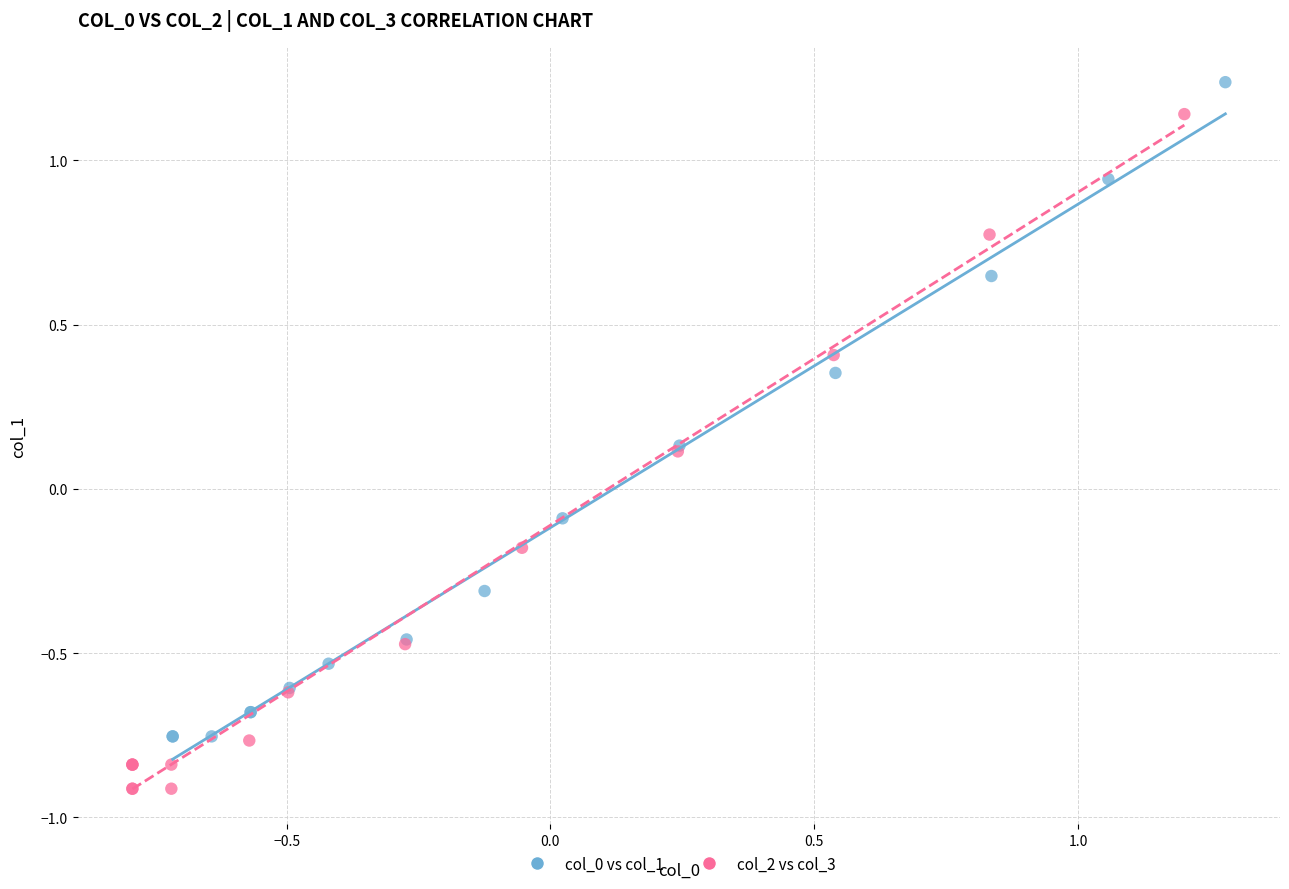

Which series contains the highest Y value?

col_0 vs col_1